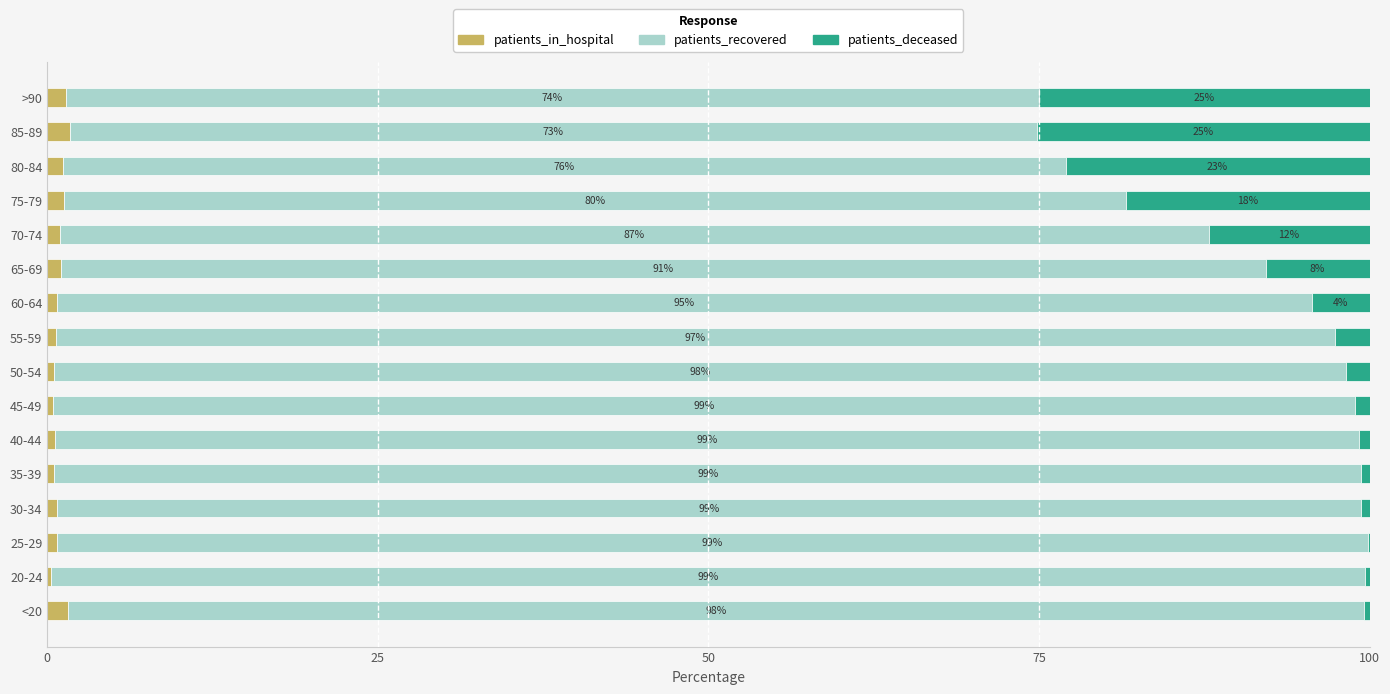

The patients_in_hospital series shows 0.2 at 20-24. True or false?

True